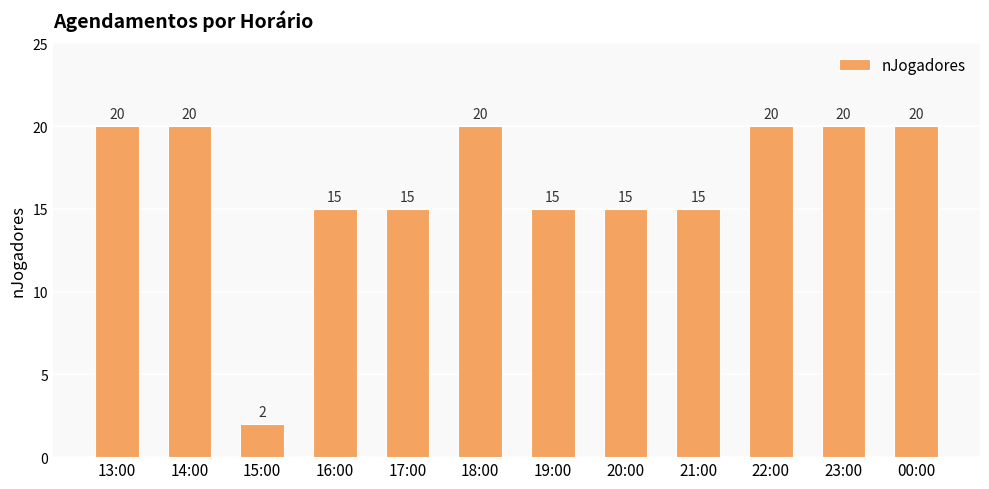

What is the value of the 4th bar from the left?

15